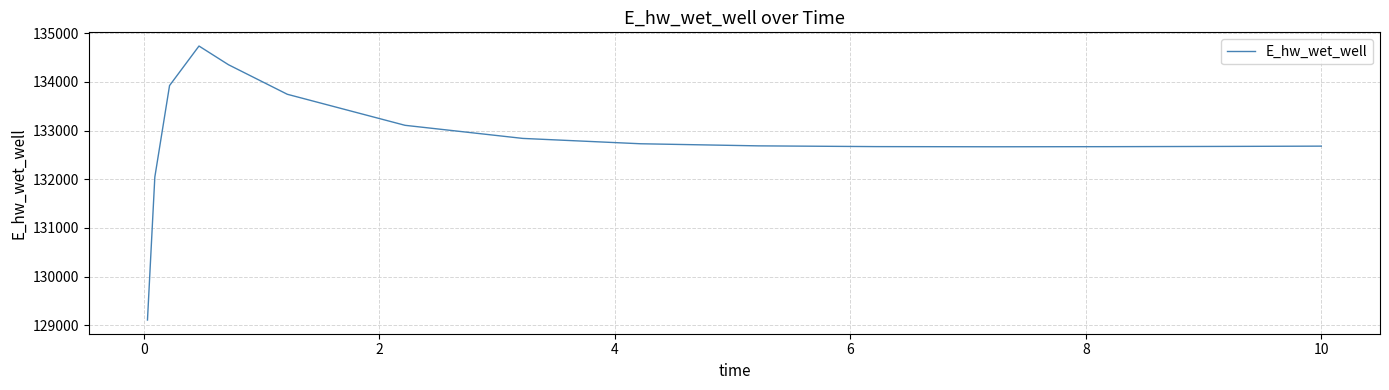

What is the greatest value displayed?

134734.9